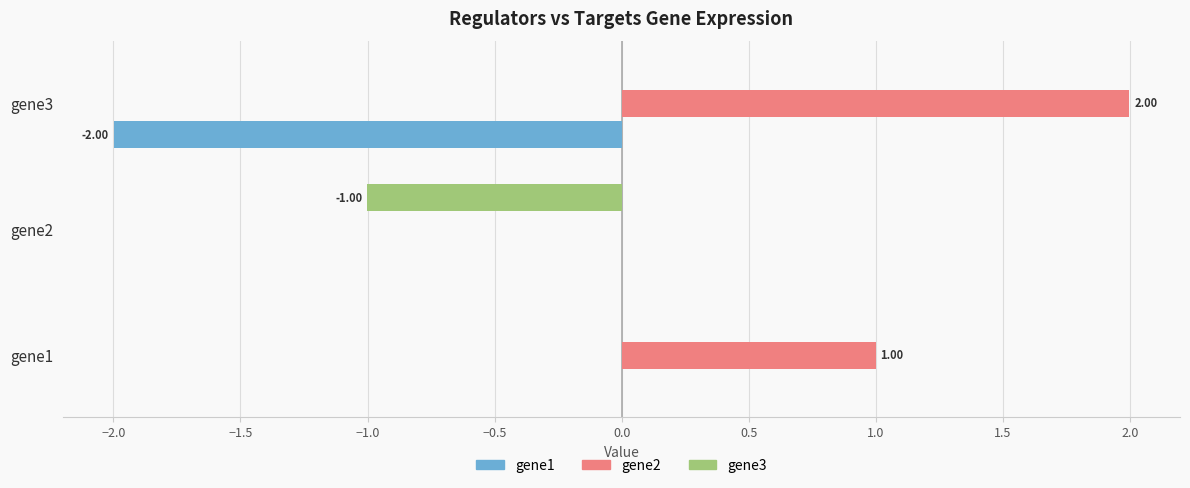

Which series has the largest total across all categories?

gene2